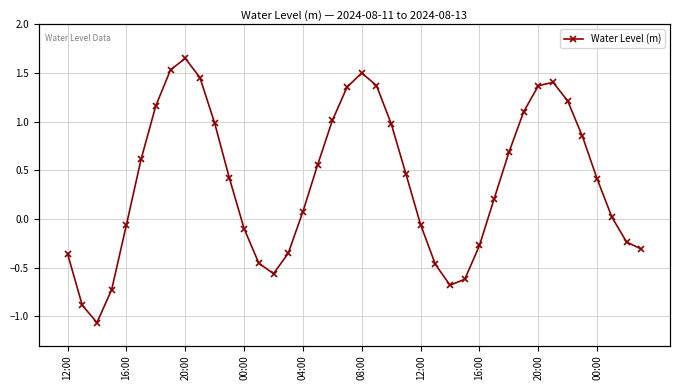

How many lines are shown in the chart?

1